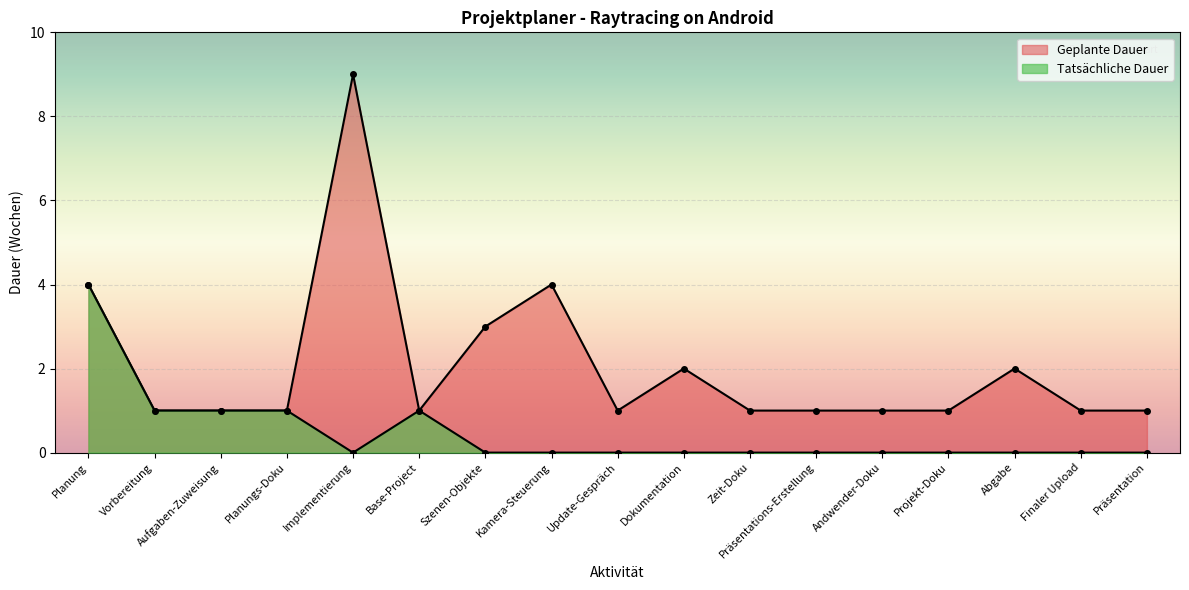

What is the sum of all Geplante Dauer values?

35